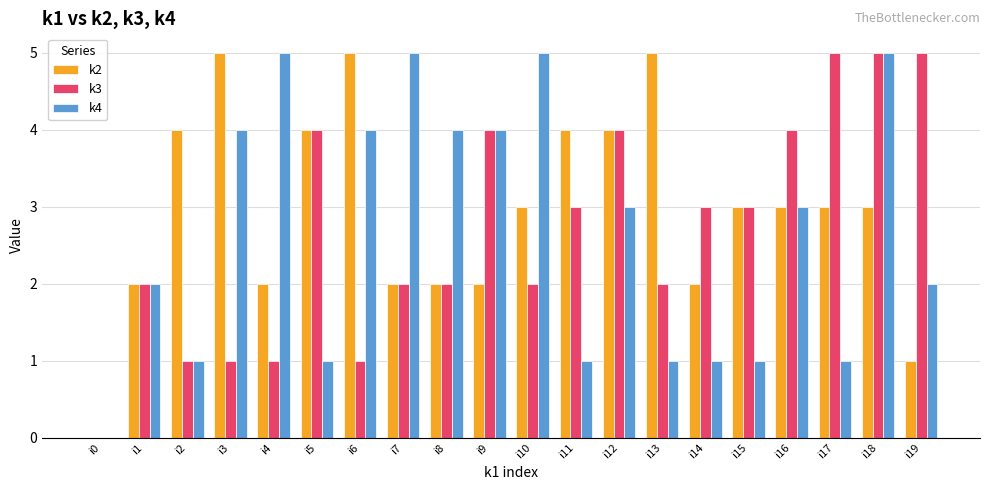

The k3 series shows 4 at i5. True or false?

True